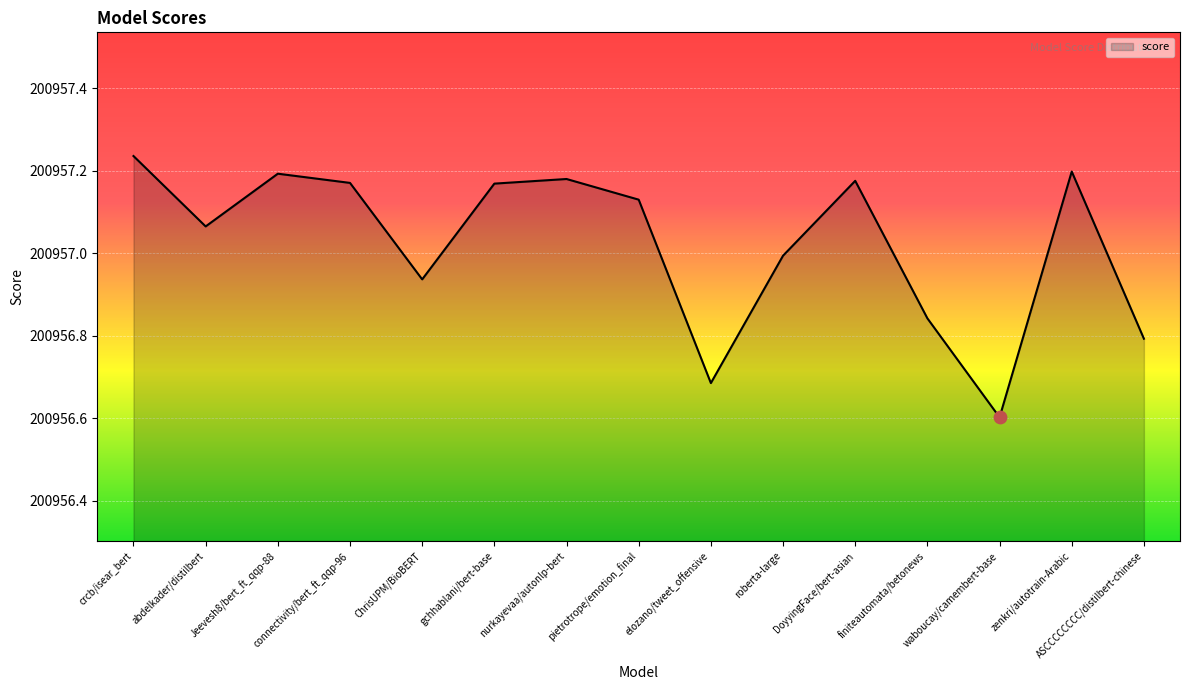

Between gchhablani/bert-base and pietrotrope/emotion_final, which is larger?

gchhablani/bert-base